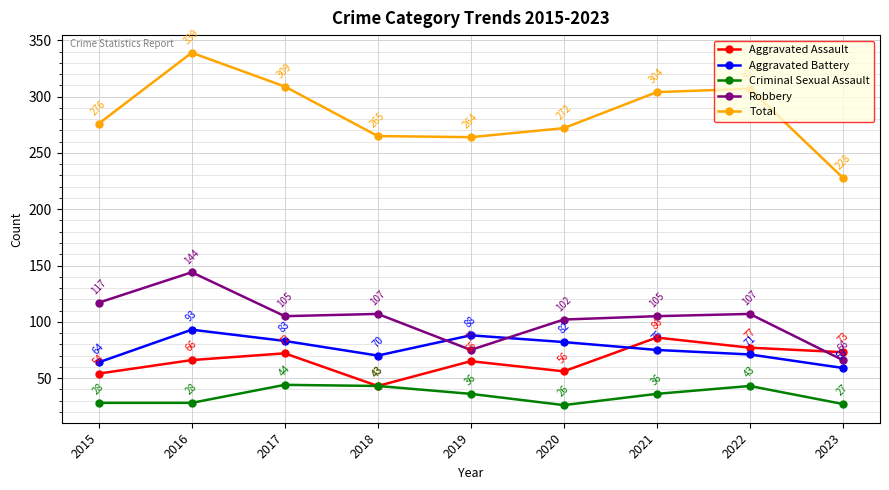

Which series has the largest total across all categories?

Total